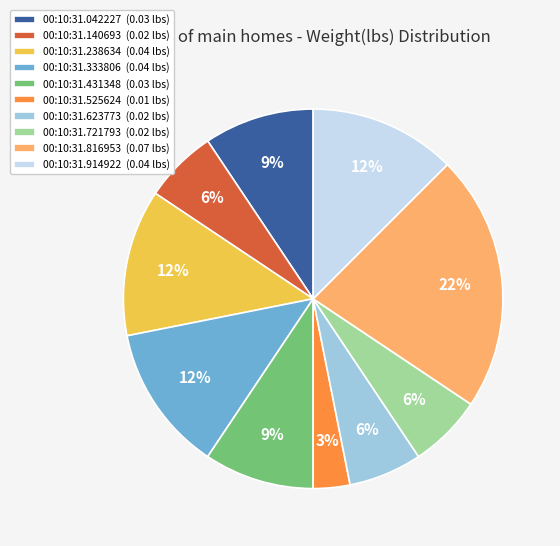

Is 00:10:31.042227 the majority of the pie?

No